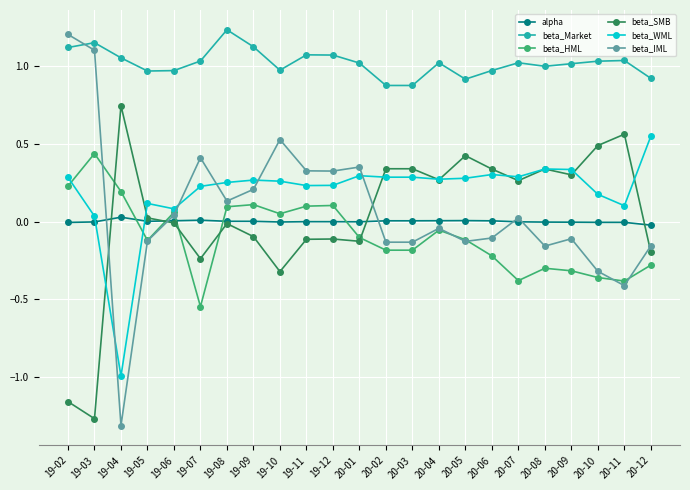

Which series has the largest range (max minus min)?

beta_IML